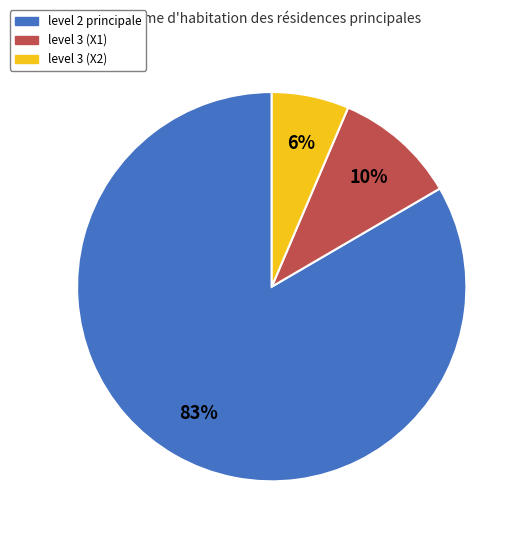

How many slices are in this pie chart?

3